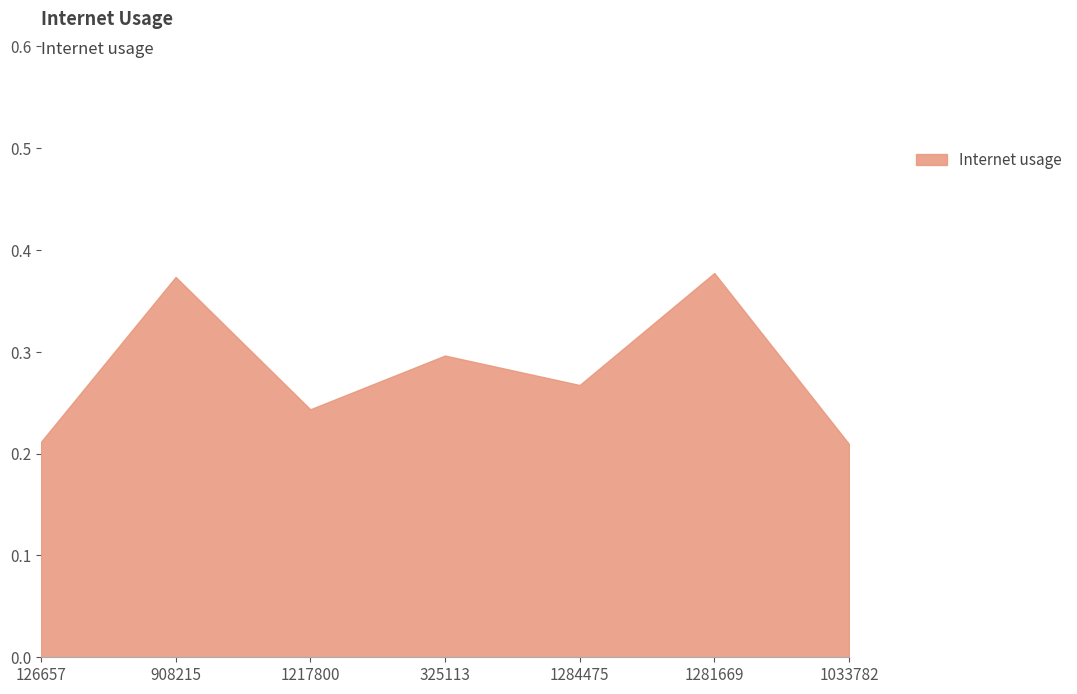

What is the change in value from 1217800 to 1281669?

+0.1